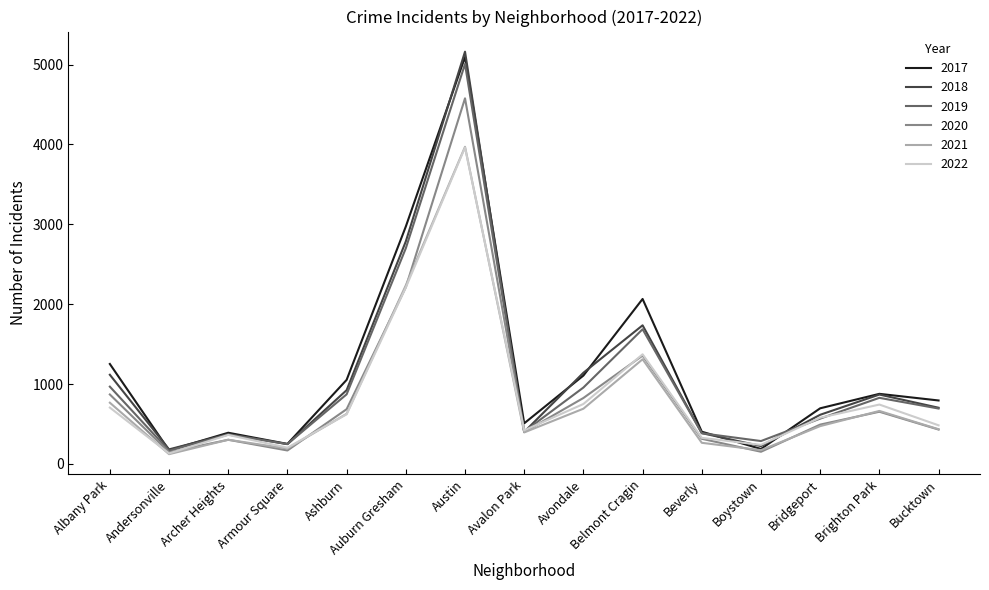

Does the chart have visible grid lines?

No